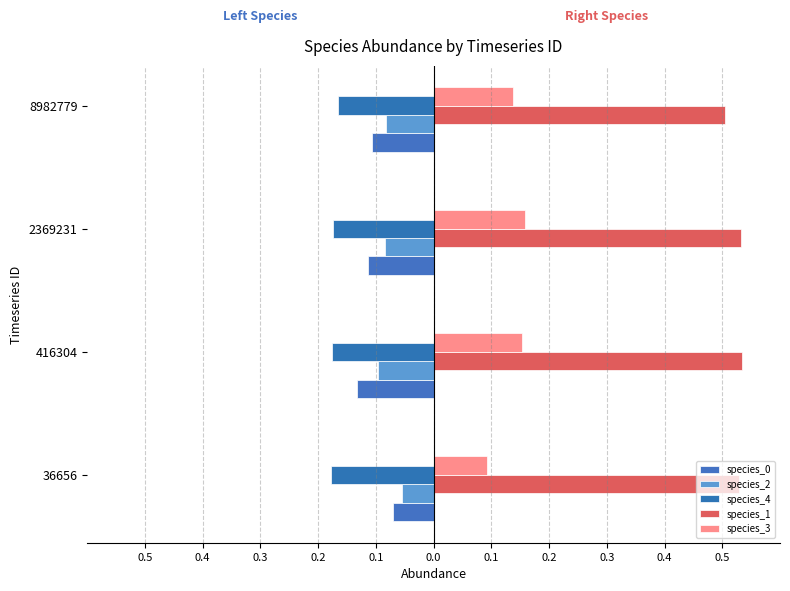

What is the difference between the maximum and minimum values in the species_0 series?

0.1